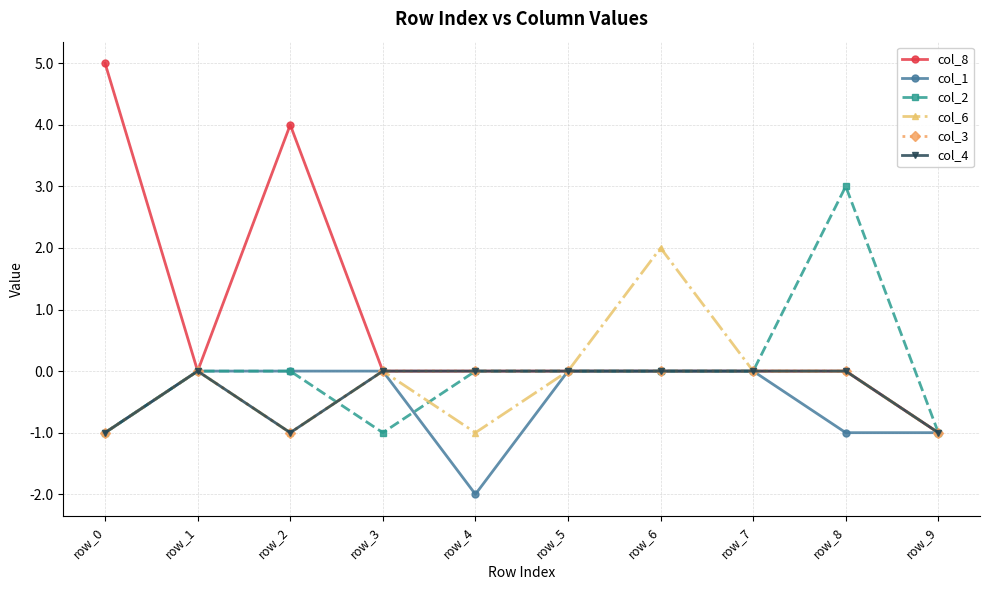

How many interior local peaks does the col_2 series have?

1